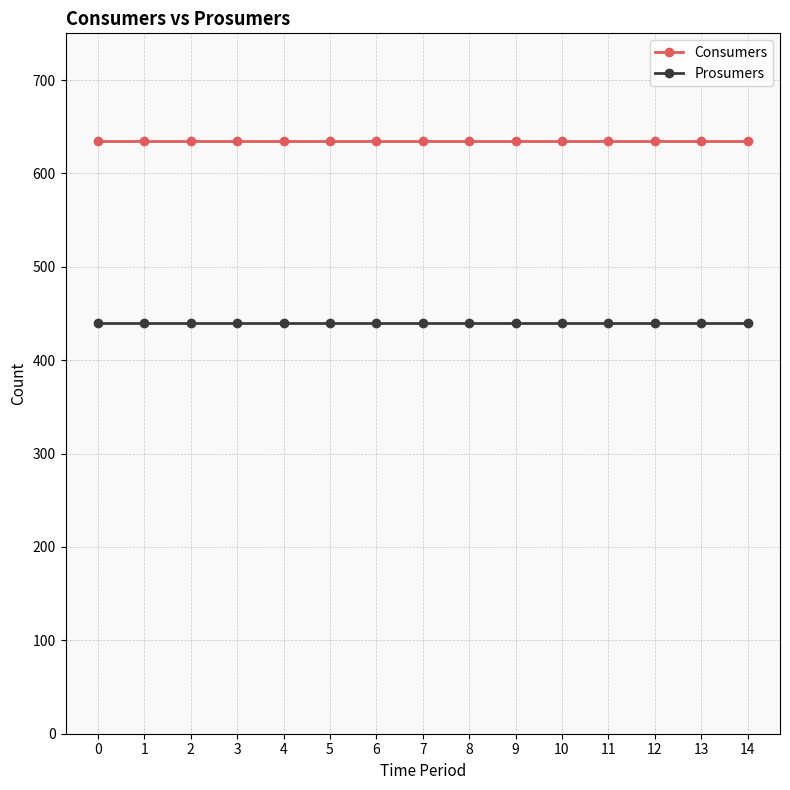

List the series in order of their peak value, lowest first.

Prosumers, Consumers